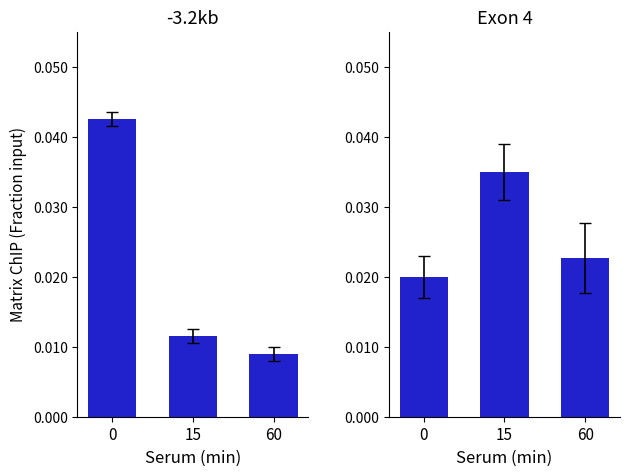

True or false: -3.2kb has a value of 0.1 at 0.

False